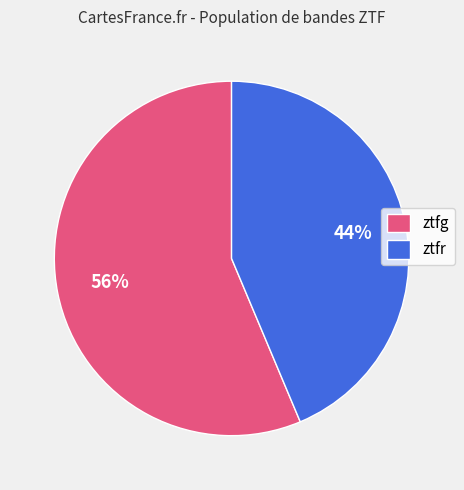

To the nearest percent, what percentage of the pie is ztfr?

44%